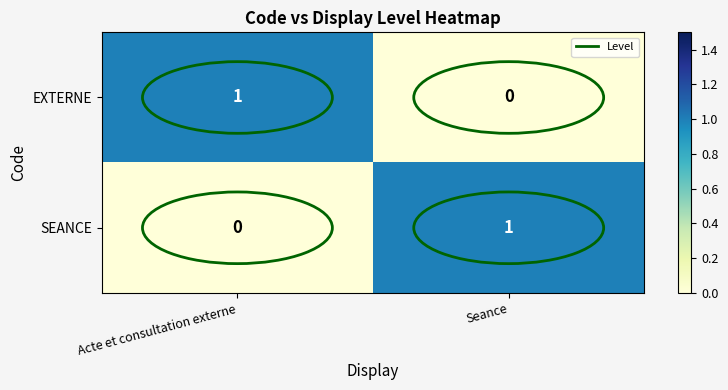

At which label is EXTERNE closest to 0?

Seance